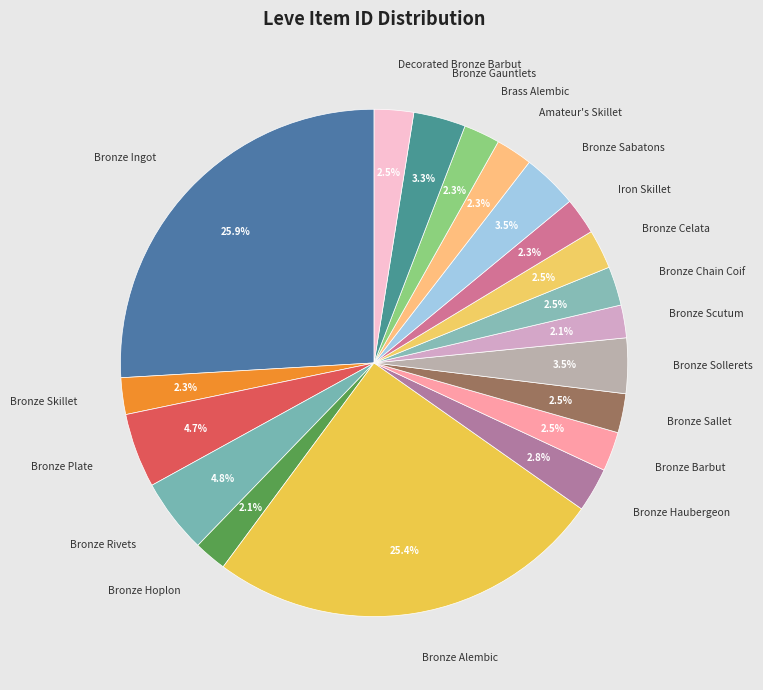

Does any single category account for the majority?

No